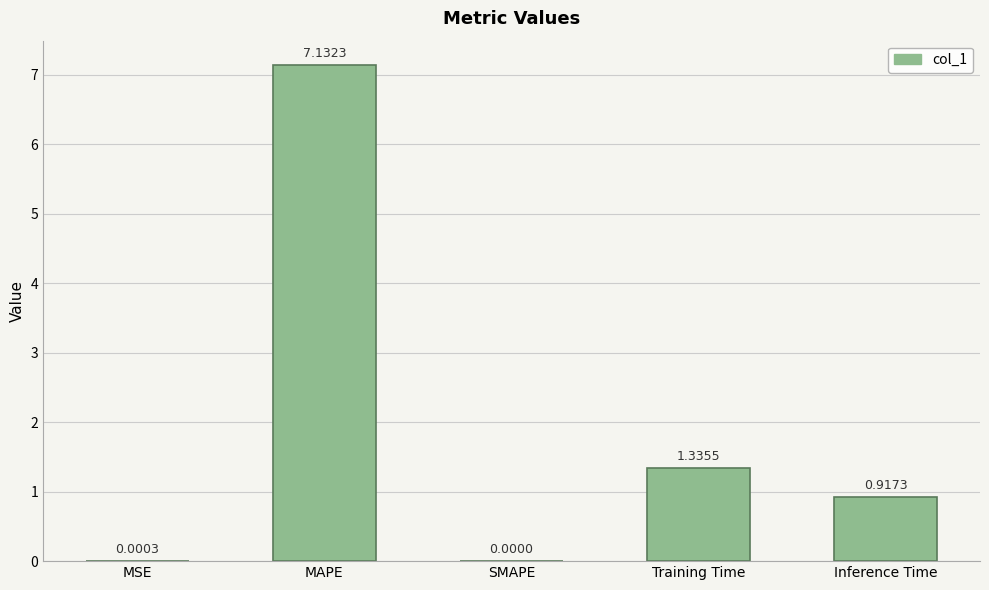

What is the change in value from MAPE to Inference Time?

-6.2